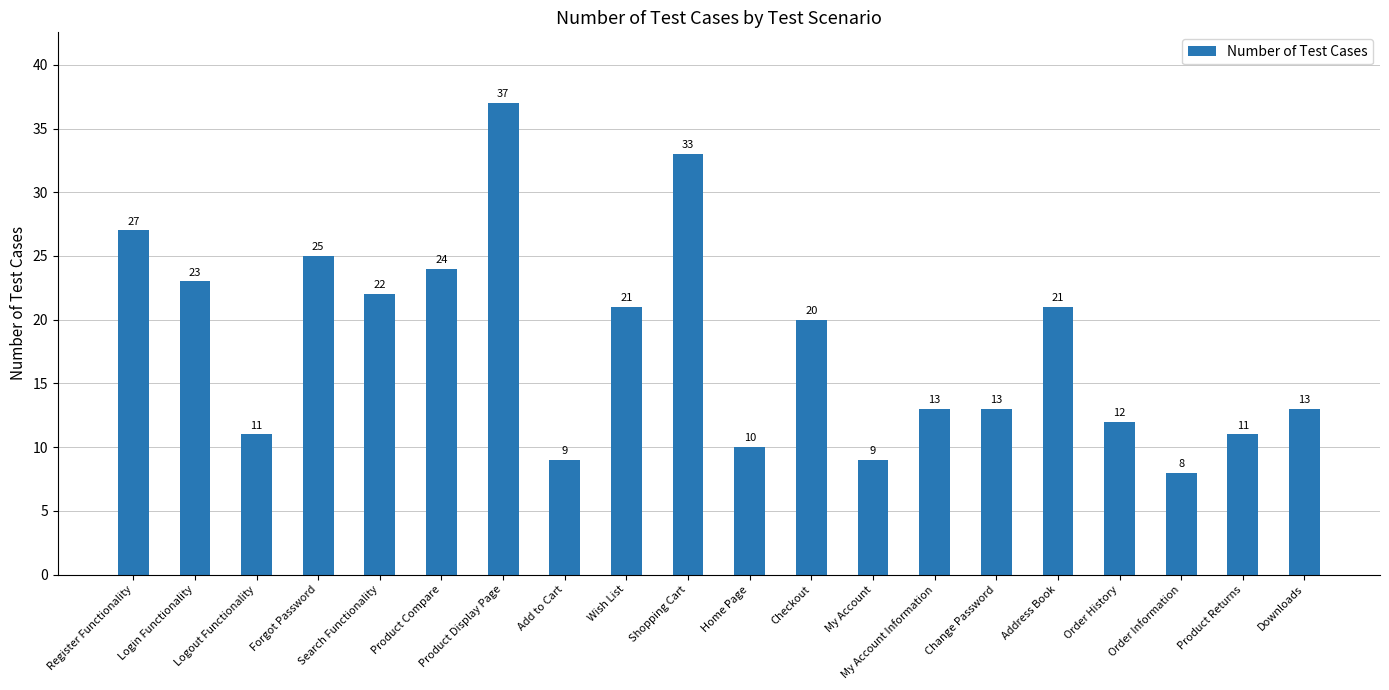

What is the sum of the values at Home Page and Change Password?

23